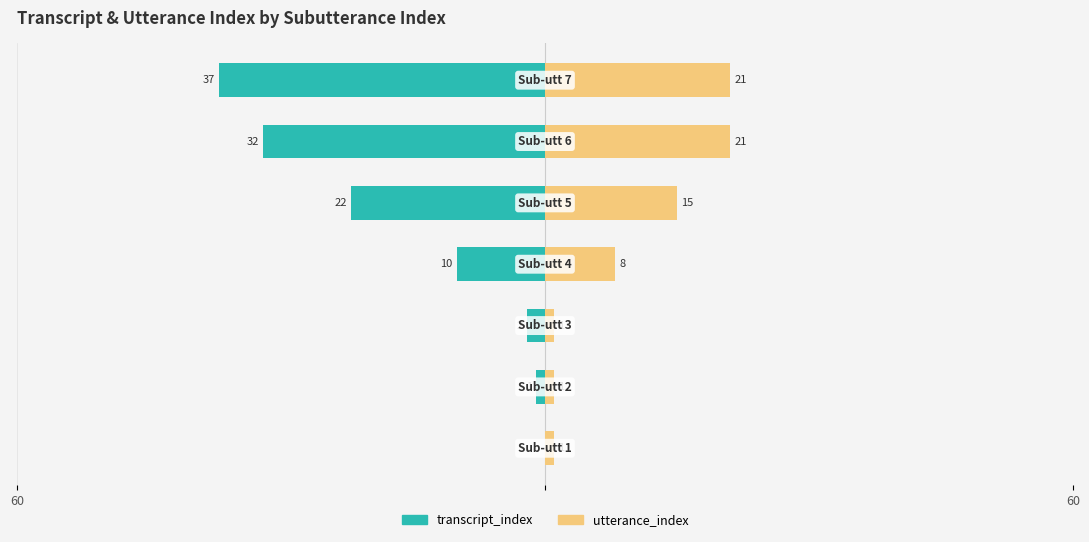

How many bars are there in each group?

2